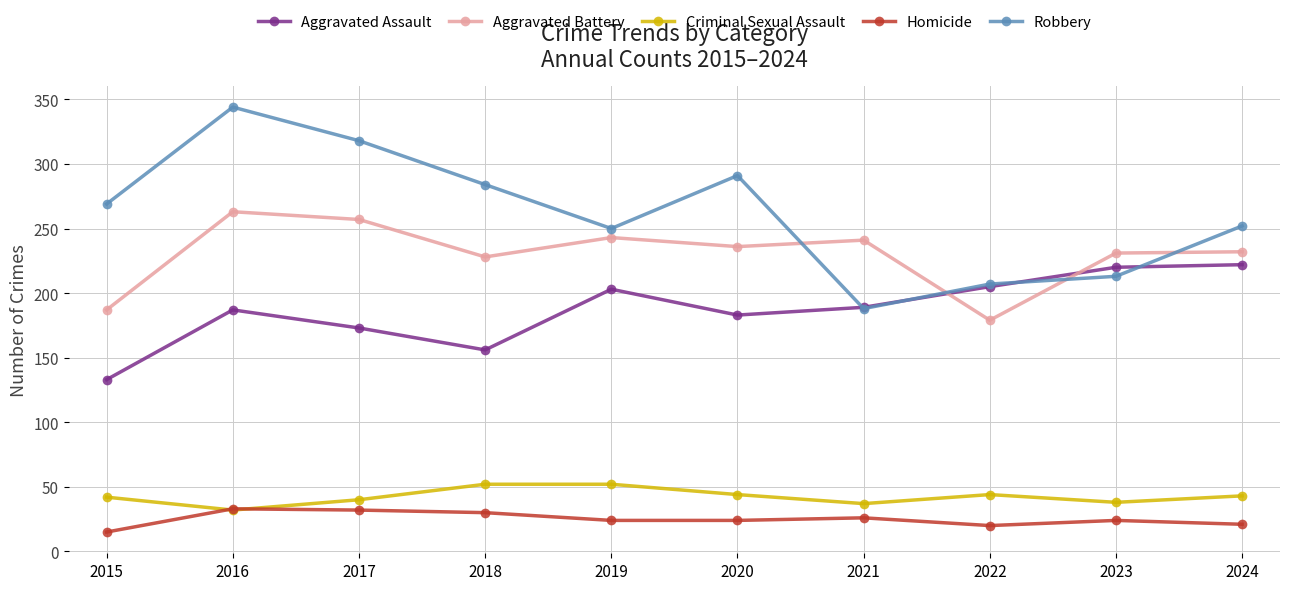

Where is Robbery nearest to the value 266?

2015